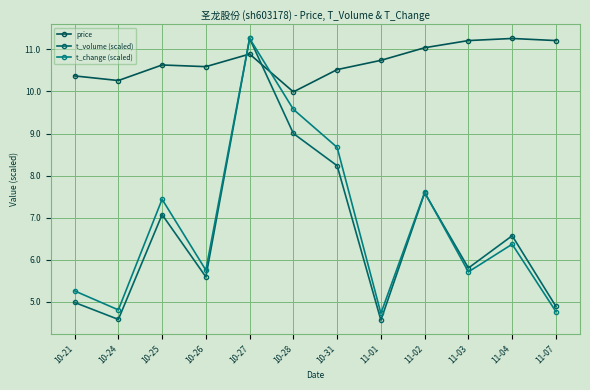

Between 10-25 and 11-04, which series saw the biggest shift?

t_change (scaled)